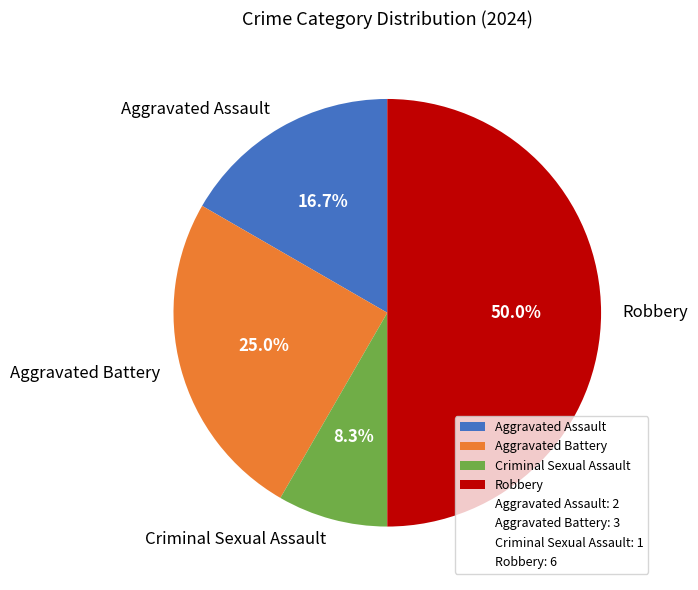

To the nearest percent, what portion does Aggravated Battery represent?

25%